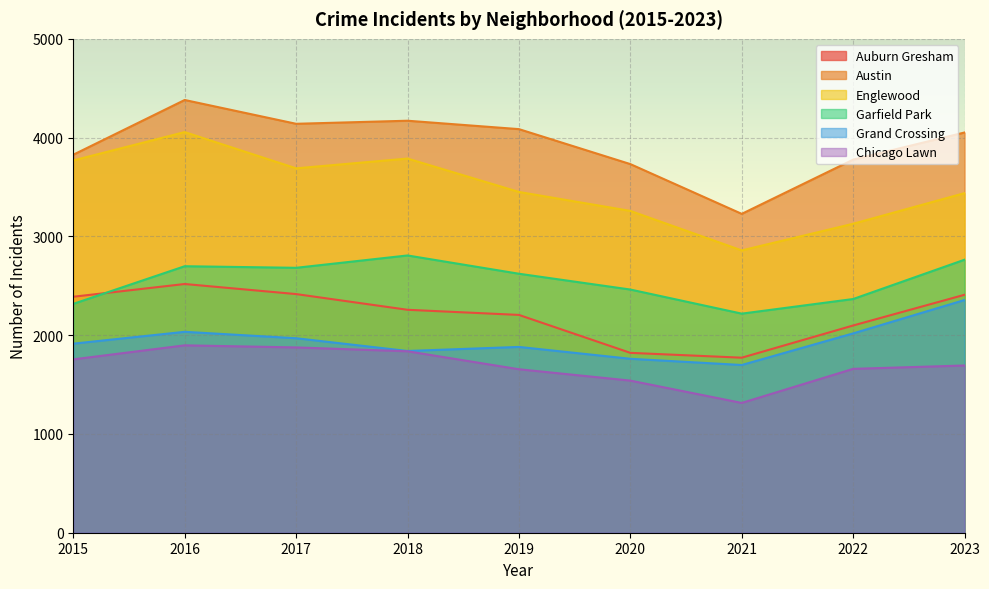

Which series has the largest total across all categories?

Austin